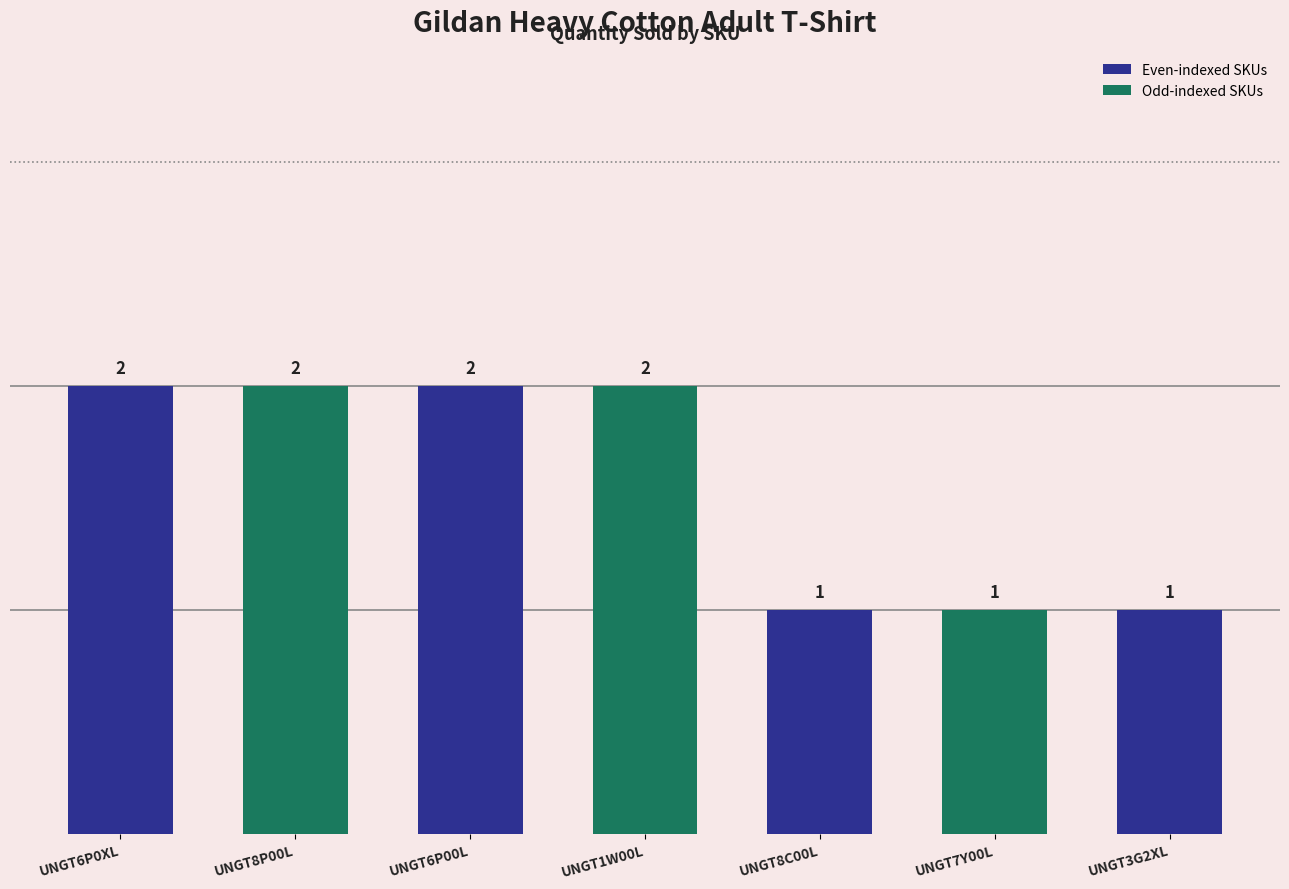

True or false: the data shows 2 at UNGT6P00L.

True